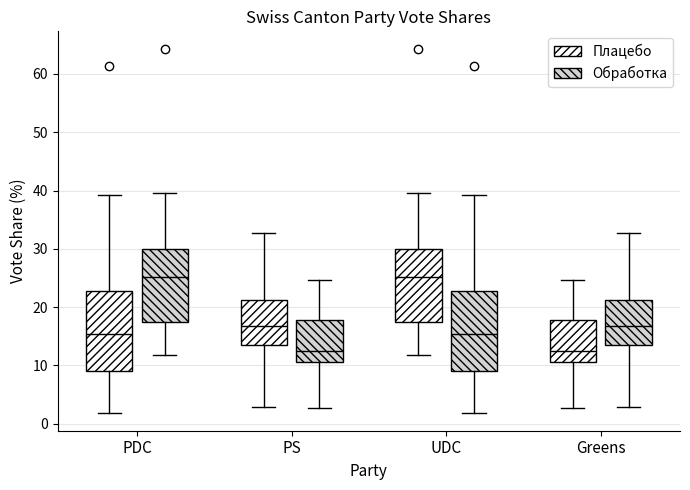

Reading left to right, transcribe this box plot: for each box, give where its median line is, the range the box spans, and where its two whiskers end, as read against the y-axis. The values are not printed on the chart, so give them approximately, as read against the axis.

PDC (Плацебо): median 15, box 9 to 23, whiskers 2 to 39
PDC (Обработка): median 25, box 17 to 30, whiskers 12 to 40
PS (Плацебо): median 17, box 14 to 21, whiskers 3 to 33
PS (Обработка): median 13, box 11 to 18, whiskers 3 to 25
UDC (Плацебо): median 25, box 17 to 30, whiskers 12 to 40
UDC (Обработка): median 15, box 9 to 23, whiskers 2 to 39
Greens (Плацебо): median 13, box 11 to 18, whiskers 3 to 25
Greens (Обработка): median 17, box 14 to 21, whiskers 3 to 33